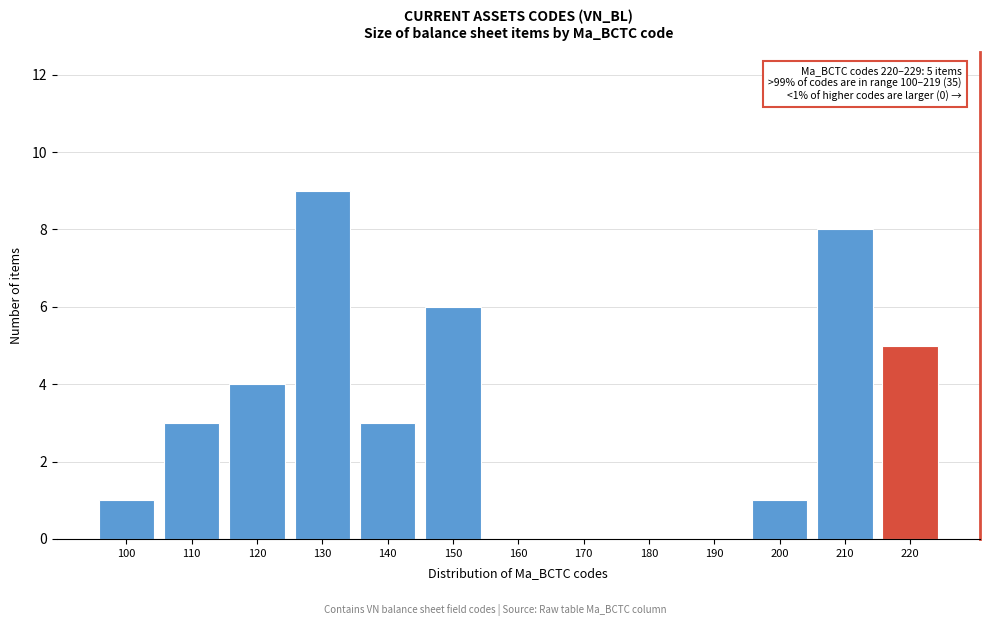

Reading right to left, transcribe all the data shown in this chart.

220=5	210=8	200=1	190=0	180=0	170=0	160=0	150=6	140=3	130=9	120=4	110=3	100=1